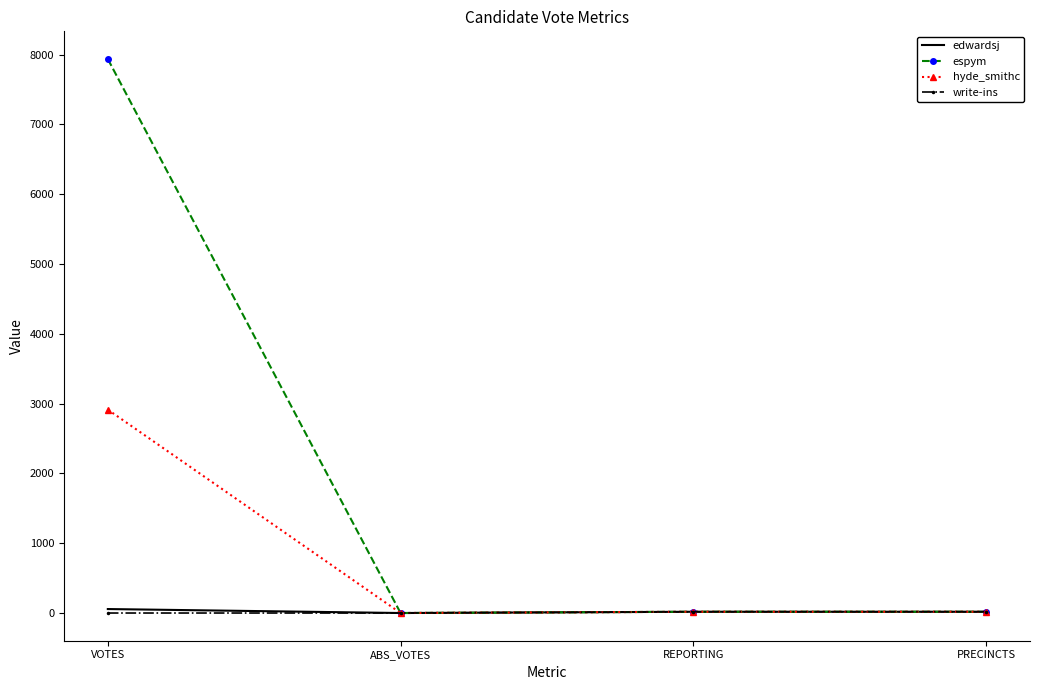

True or false: hyde_smithc has more than 1 points higher than both neighbors.

False